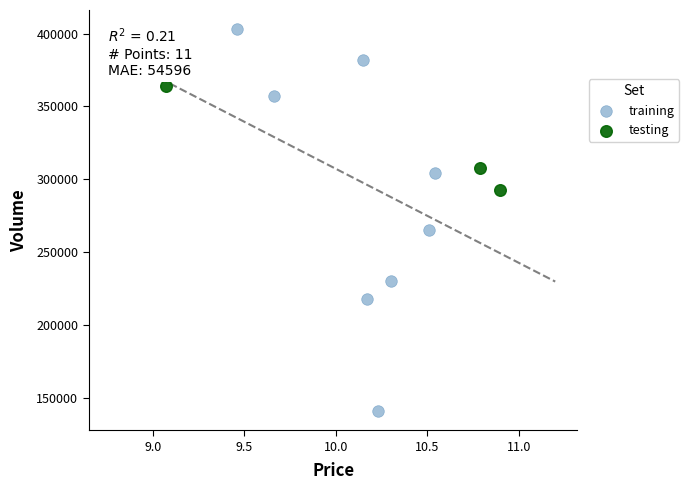

Which series contains the lowest Y value?

training